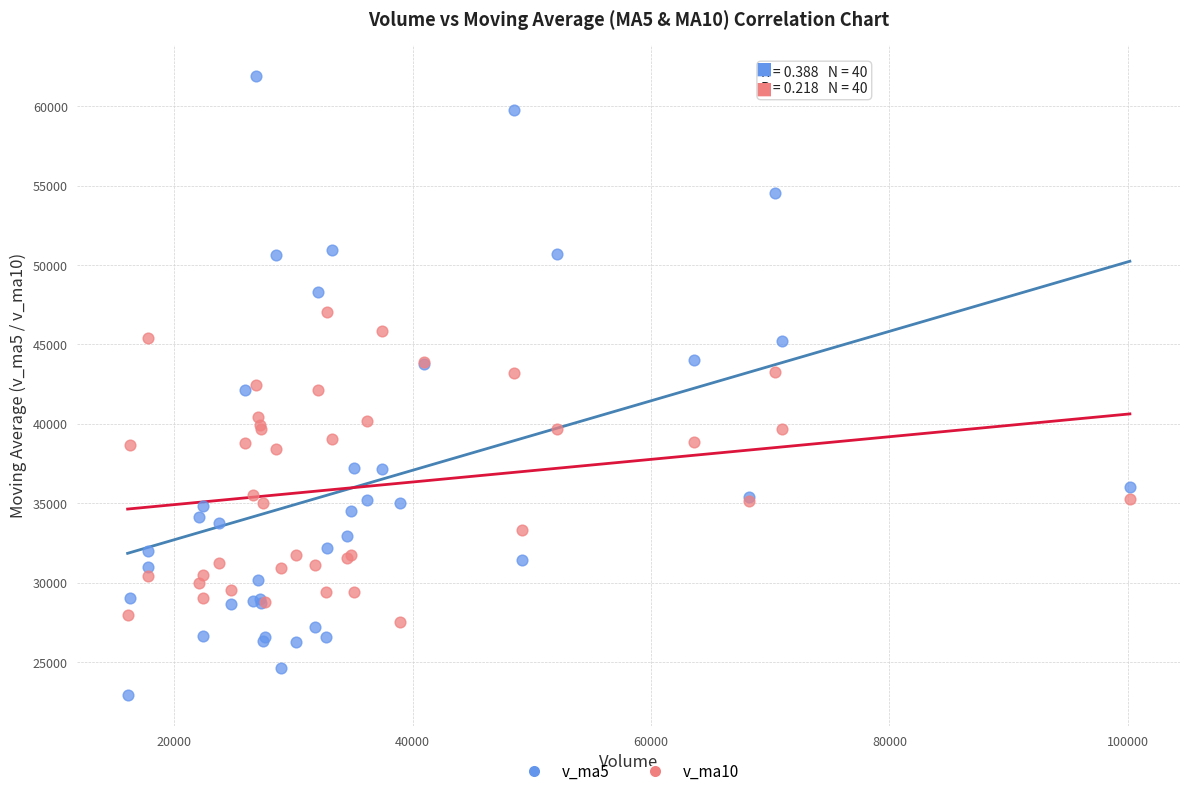

Which series has the widest spread of Y values?

v_ma5